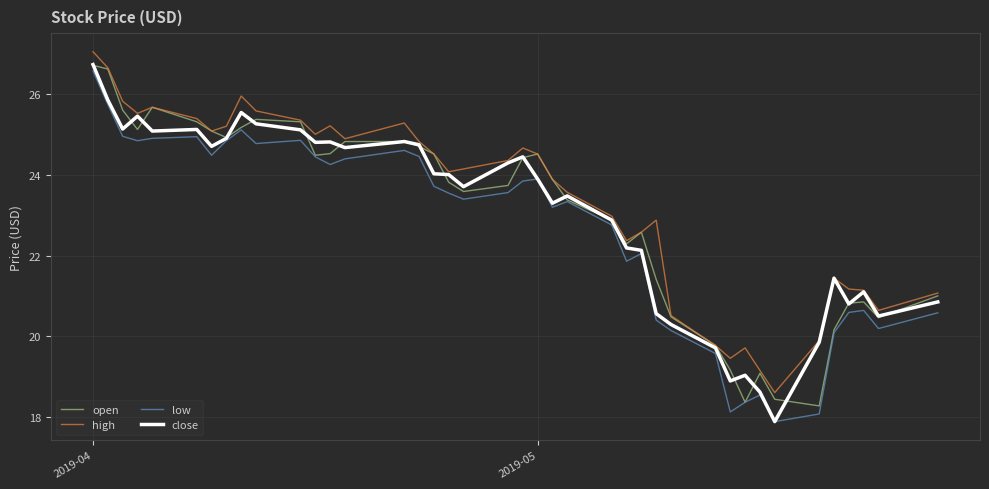

What is the maximum value for high?

27.1